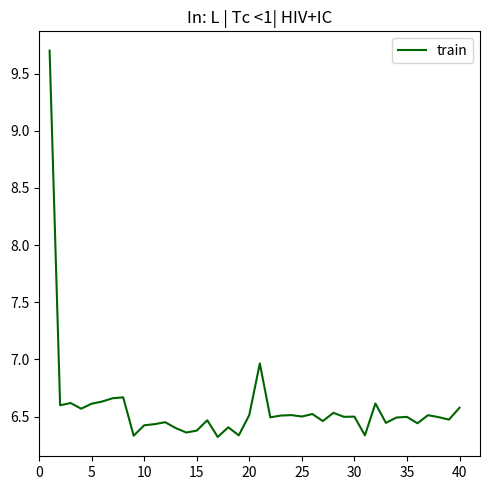

What is the smallest value displayed?

6.3